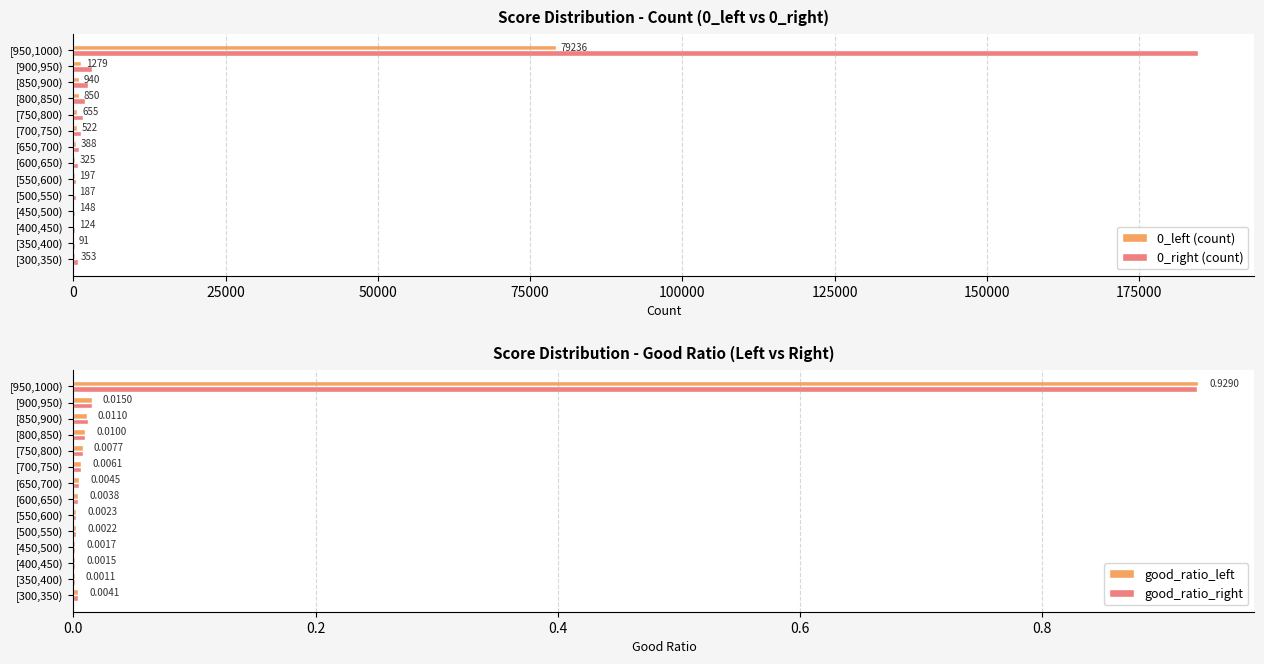

Where is 0_right (count) nearest to the value 92447?

[900,950)